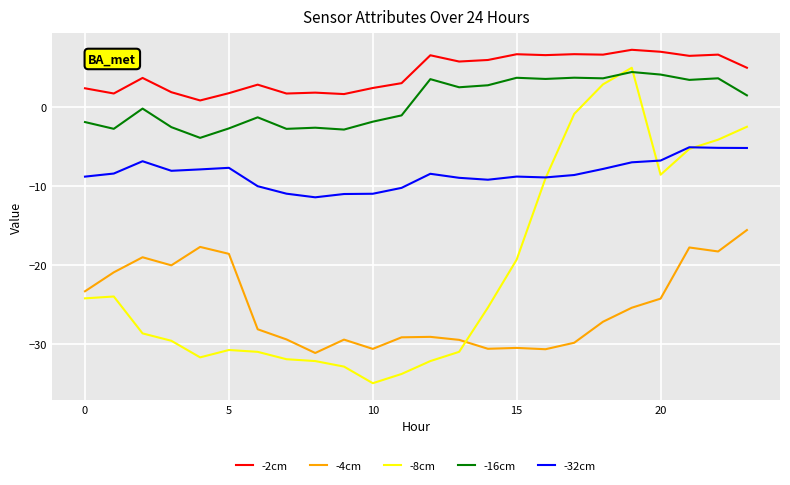

What is the lowest value of the -16cm series?

-3.9